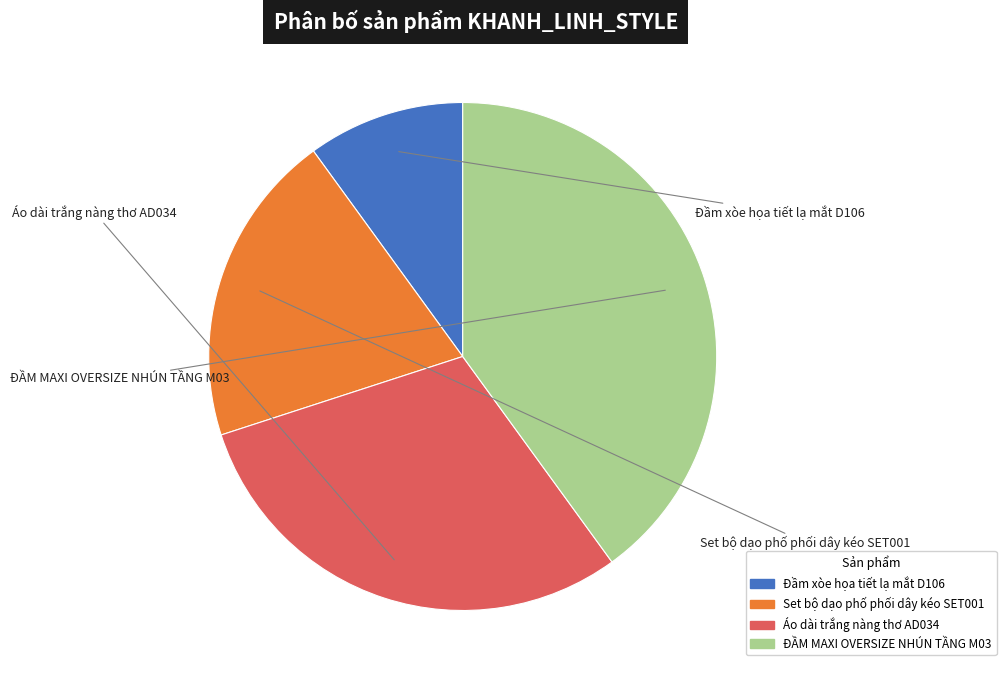

To the nearest percent, what is the average slice percentage?

25%